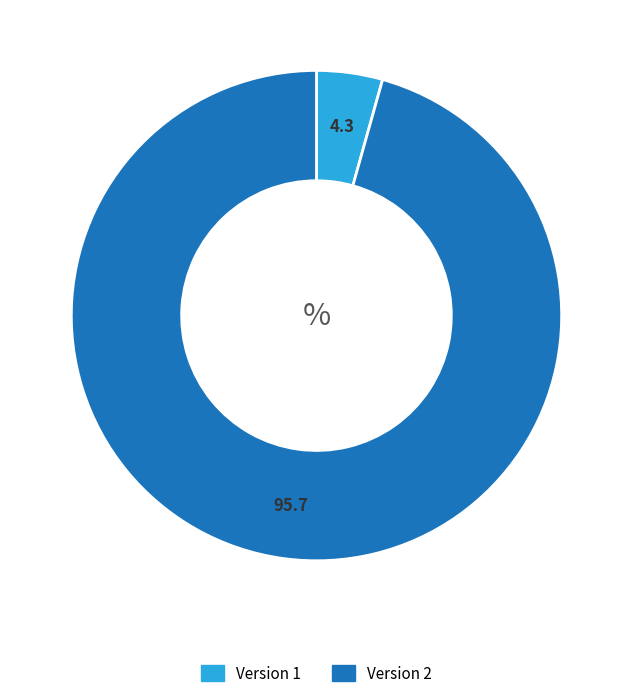

Count the number of slices in the pie.

2